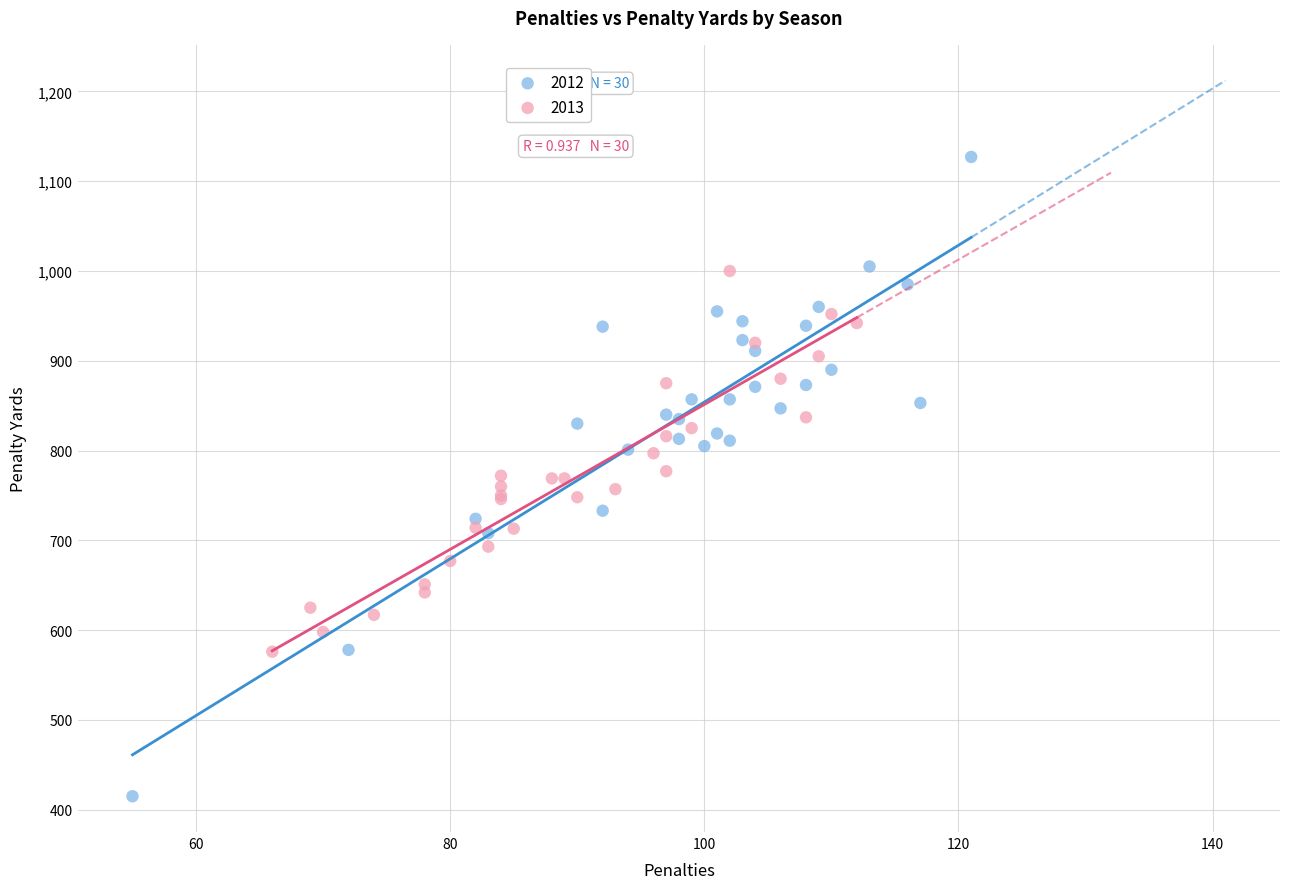

Which series reaches the maximum Y coordinate?

2012